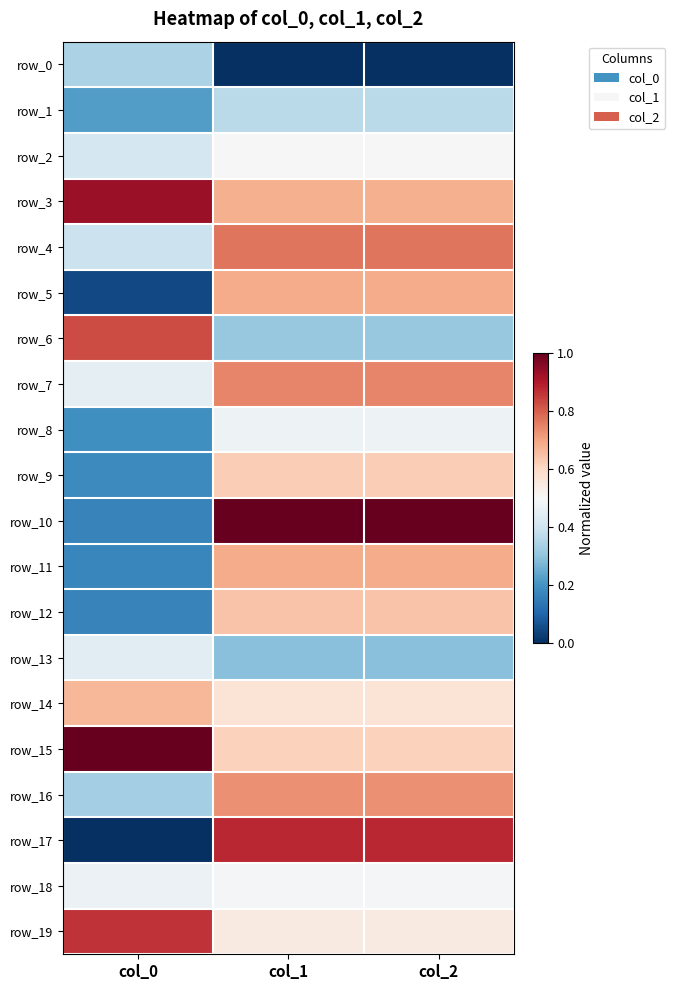

Between col_0 and col_1, which series saw the biggest shift?

row_17